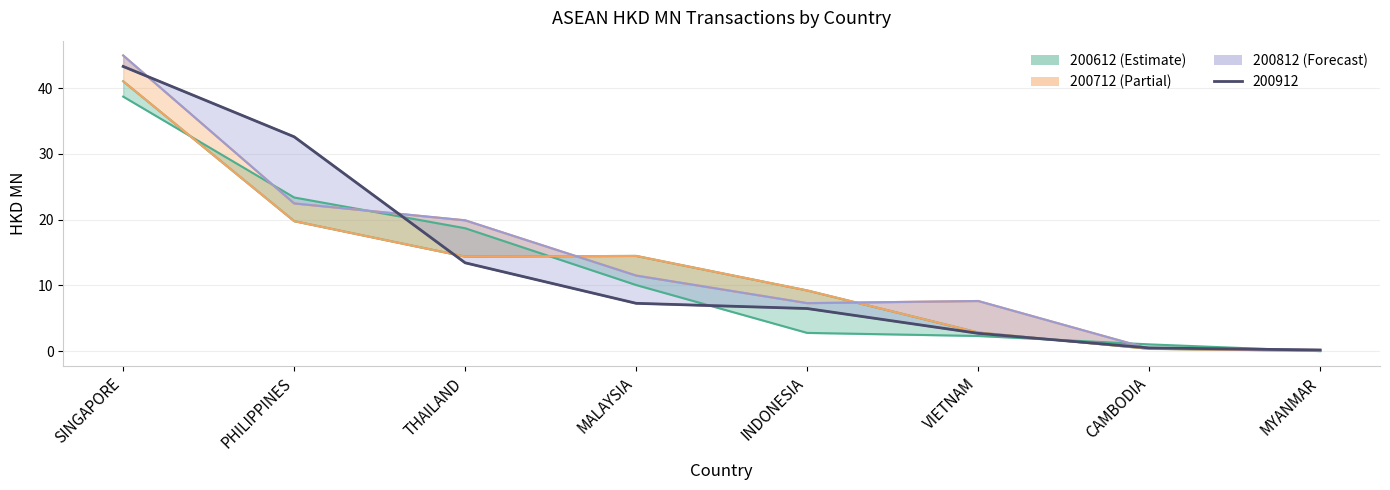

At which category does the chart reach its minimum across all series?

MYANMAR